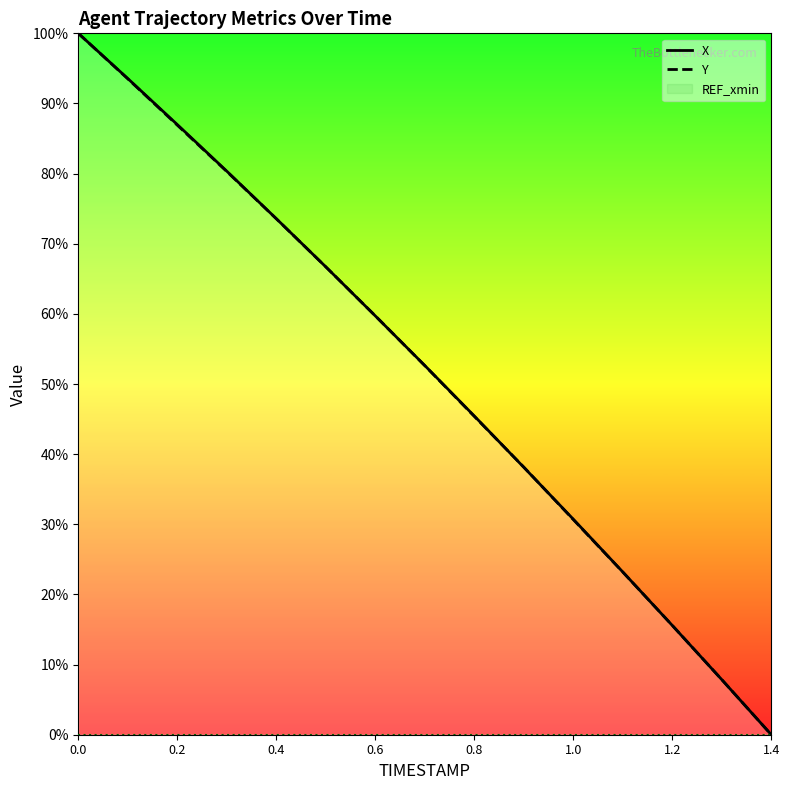

Reading right to left, transcribe all the data shown in this chart.

X: 0.0	7.8	15.6	23.2	30.7	38.1	45.4	52.6	59.7	66.7	73.6	80.3	87.0	93.6	100.0
Y: 0.0	7.9	15.6	23.2	30.7	38.2	45.4	52.6	59.7	66.7	73.6	80.3	86.9	93.5	100.0